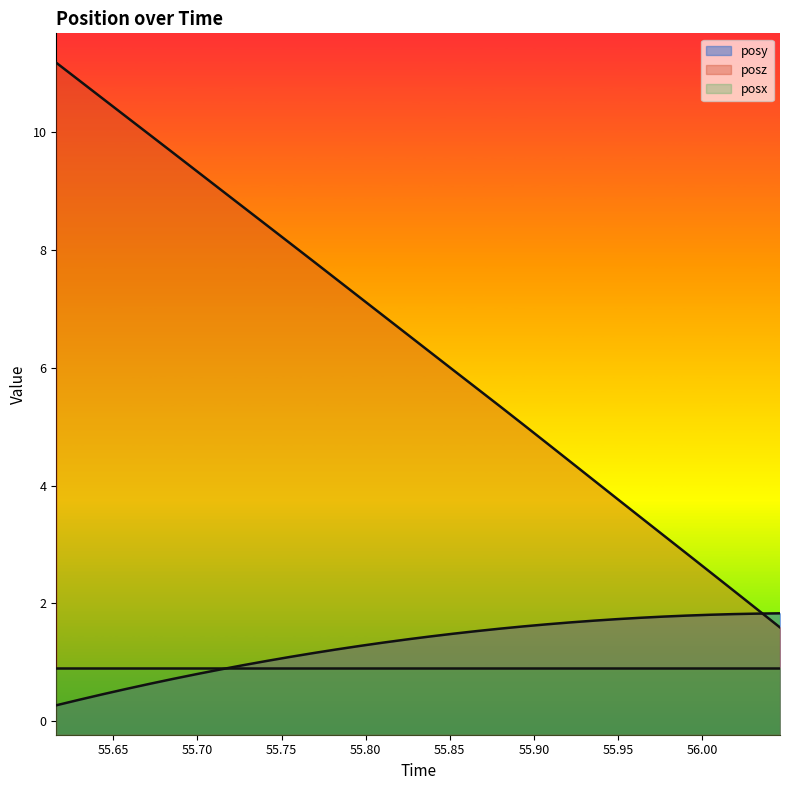

At how many categories does at least one series exceed 5?

21